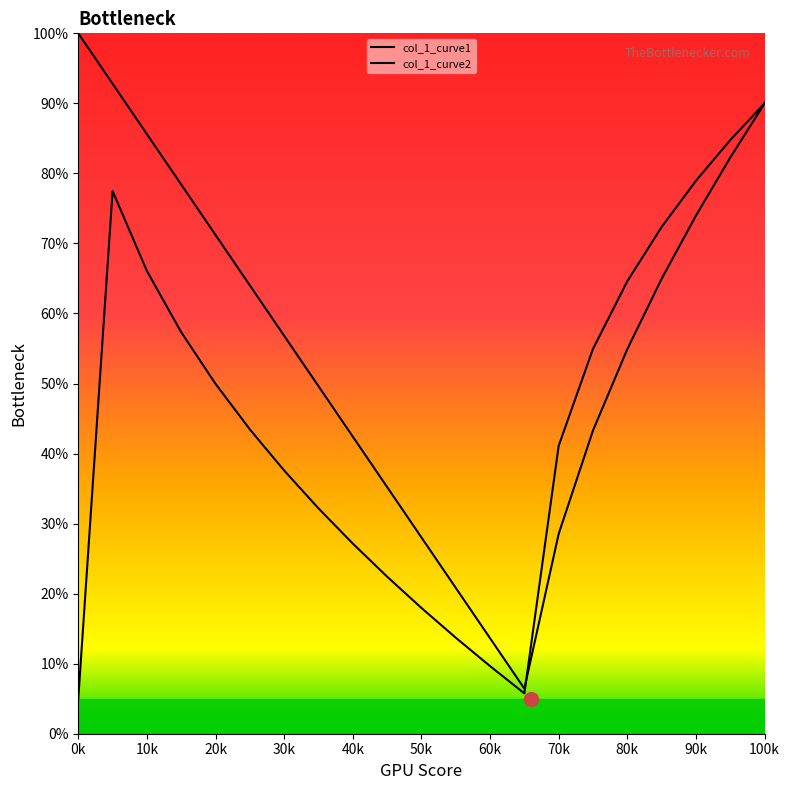

Which category has the lowest value in the col_1_curve1 series?

0k